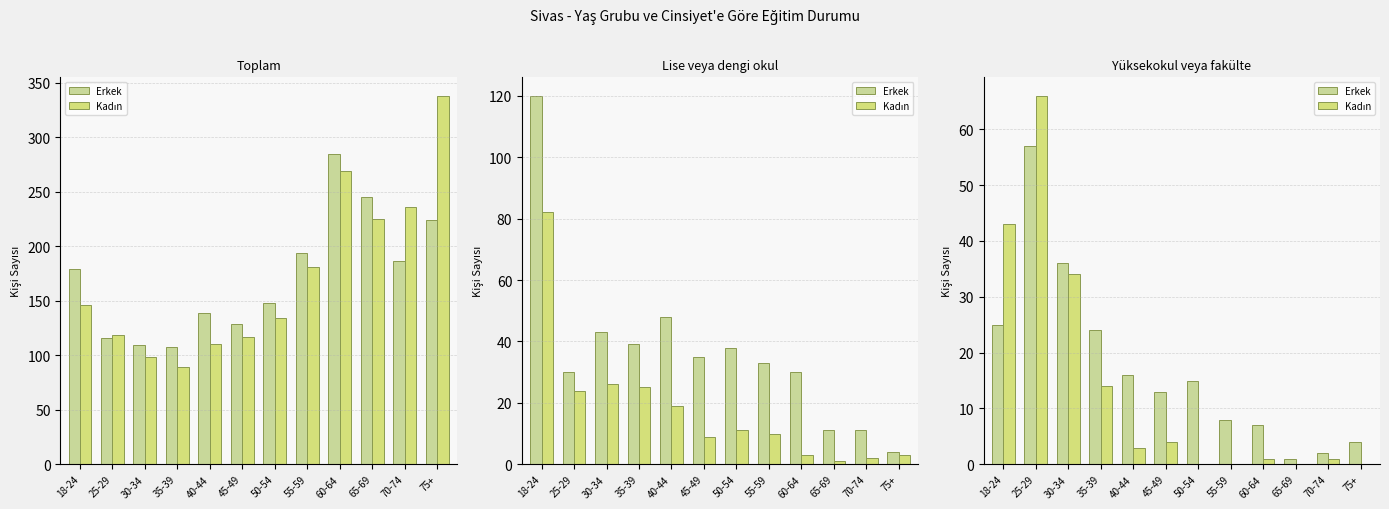

How many bars are there in each group?

2